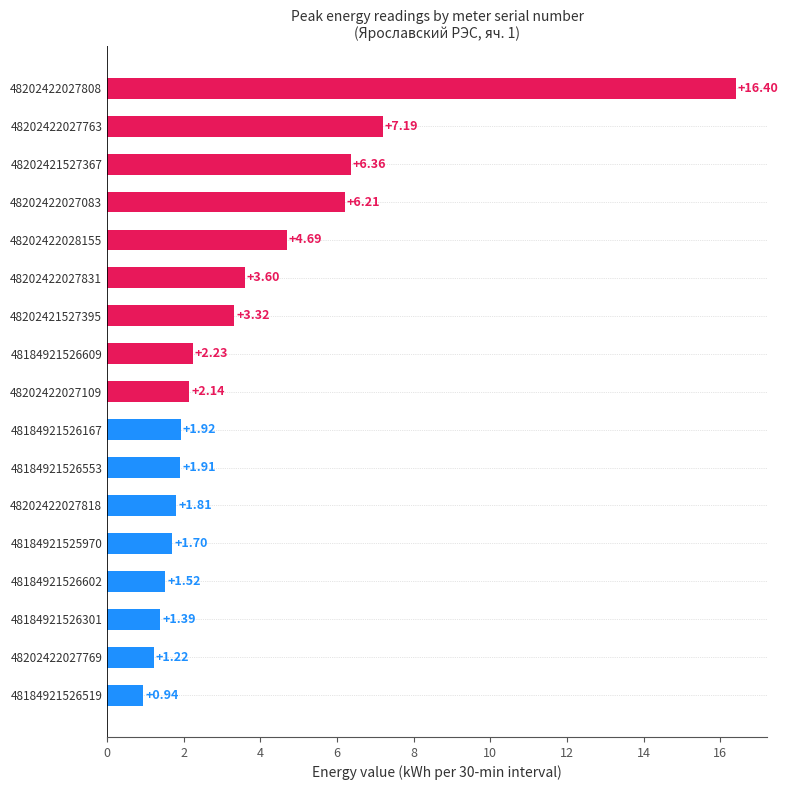

What is the difference between the values at 48184921526519 and 48184921526609?

1.3